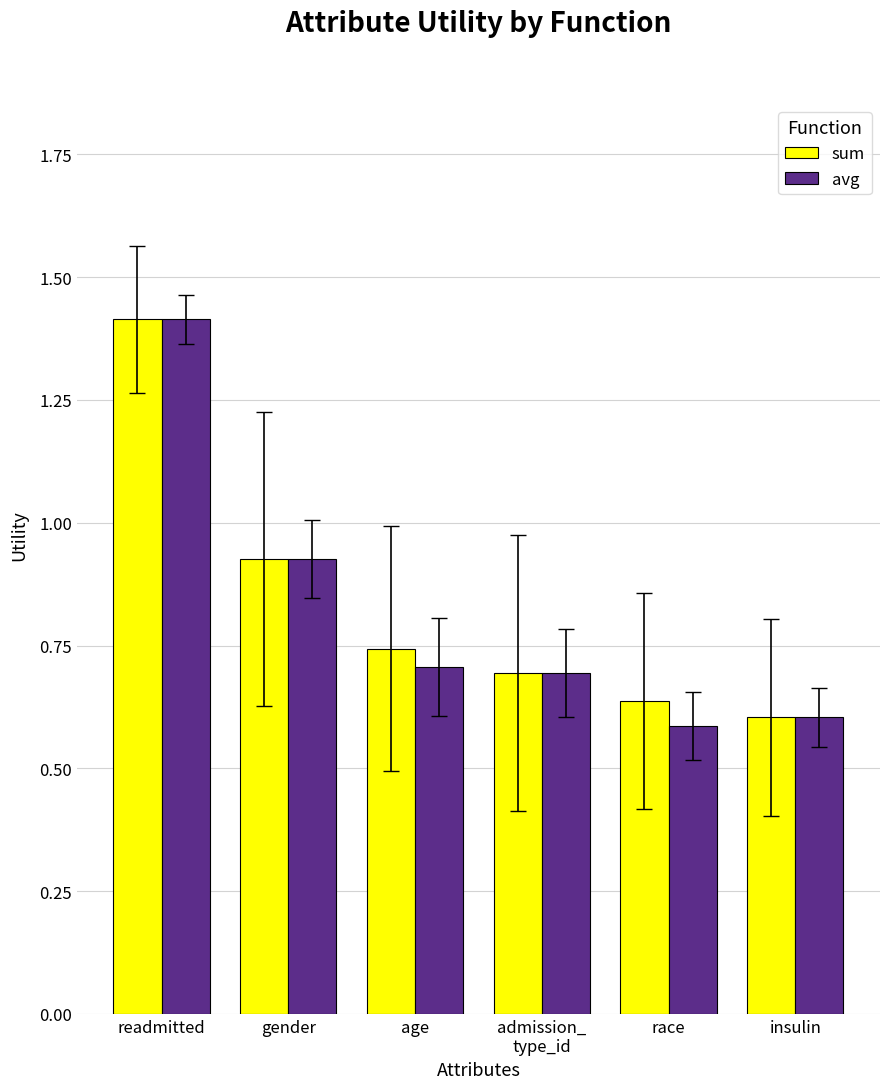

At which label is sum closest to 1?

gender